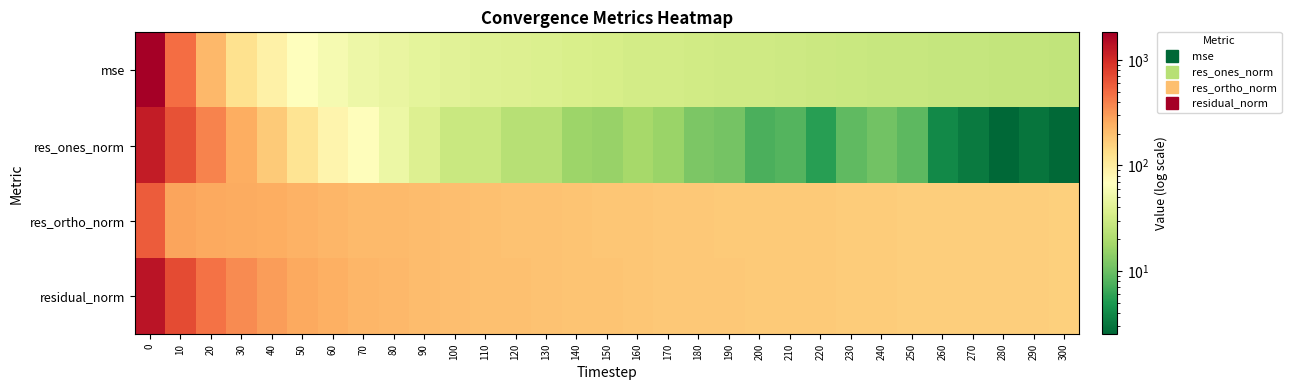

Reading left to right, what are all the values shown in this chart?

mse: 0=1824.3	10=486.4	20=217.2	30=123.9	40=90.8	50=69.0	60=57.3	70=50.3	80=46.7	90=43.6	100=41.3	110=39.2	120=38.2	130=36.6	140=35.3	150=34.2	160=33.0	170=32.3	180=31.7	190=31.0	200=30.6	210=29.9	220=29.4	230=28.8	240=28.1	250=27.6	260=27.3	270=27.0	280=26.8	290=26.4	300=26.1
res_ones_norm: 0=1217.6	10=639.5	20=387.6	30=245.9	40=174.3	50=116.9	60=83.6	70=70.3	80=48.9	90=37.7	100=28.8	110=28.4	120=22.7	130=22.7	140=16.6	150=15.9	160=18.5	170=16.4	180=11.9	190=11.0	200=7.5	210=8.2	220=5.5	230=9.0	240=10.7	250=8.8	260=4.1	270=3.3	280=2.4	290=3.0	300=2.6
res_ortho_norm: 0=584.6	10=278.2	20=258.7	30=251.9	40=245.8	50=235.2	60=224.3	70=213.0	80=210.6	90=205.4	100=201.1	110=196.0	120=194.1	130=189.9	140=187.2	150=184.4	160=180.6	170=178.8	180=177.7	190=175.6	200=174.9	210=172.7	220=171.4	230=169.5	240=167.3	250=165.8	260=165.2	270=164.3	280=163.6	290=162.6	300=161.4
residual_norm: 0=1350.7	10=697.4	20=466.0	30=352.0	40=301.4	50=262.6	60=239.4	70=224.3	80=216.2	90=208.8	100=203.2	110=198.1	120=195.4	130=191.3	140=187.9	150=185.1	160=181.5	170=179.6	180=178.1	190=175.9	200=175.1	210=172.9	220=171.5	230=169.7	240=167.6	250=166.1	260=165.2	270=164.4	280=163.6	290=162.6	300=161.4